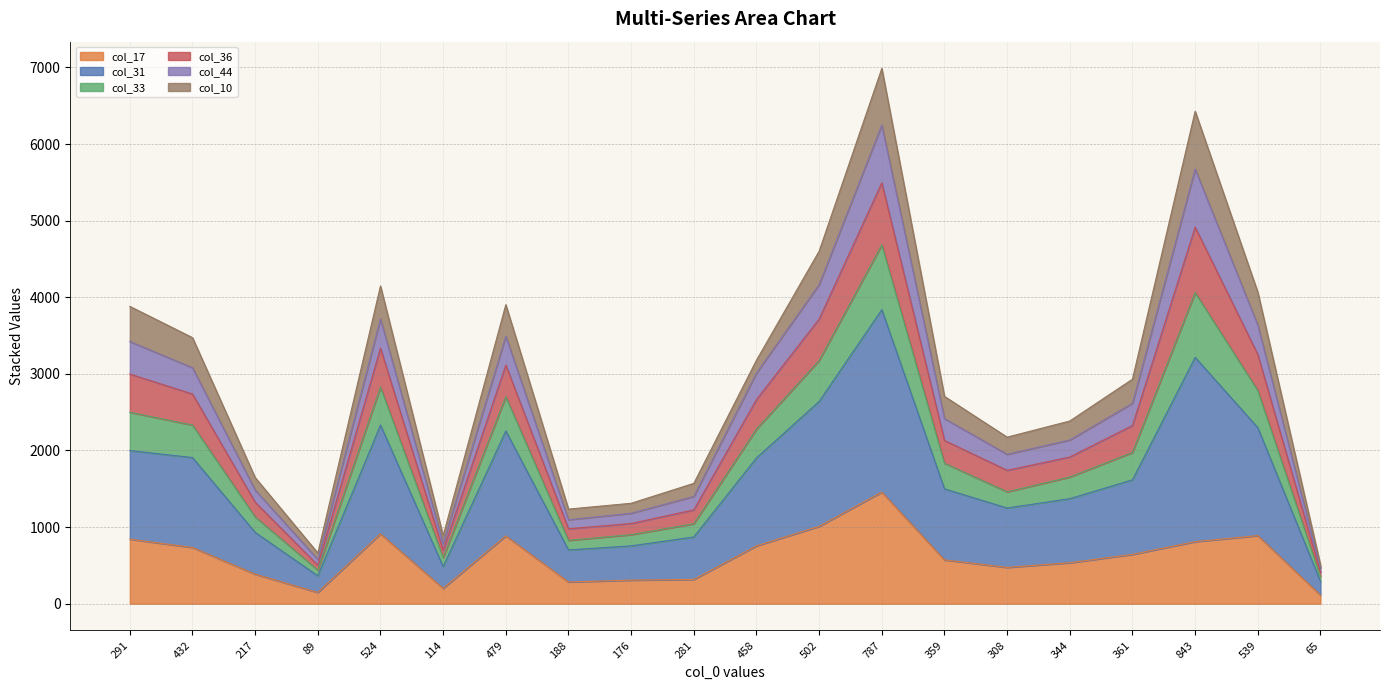

What are all the series names shown in the legend?

col_17, col_31, col_33, col_36, col_44, col_10